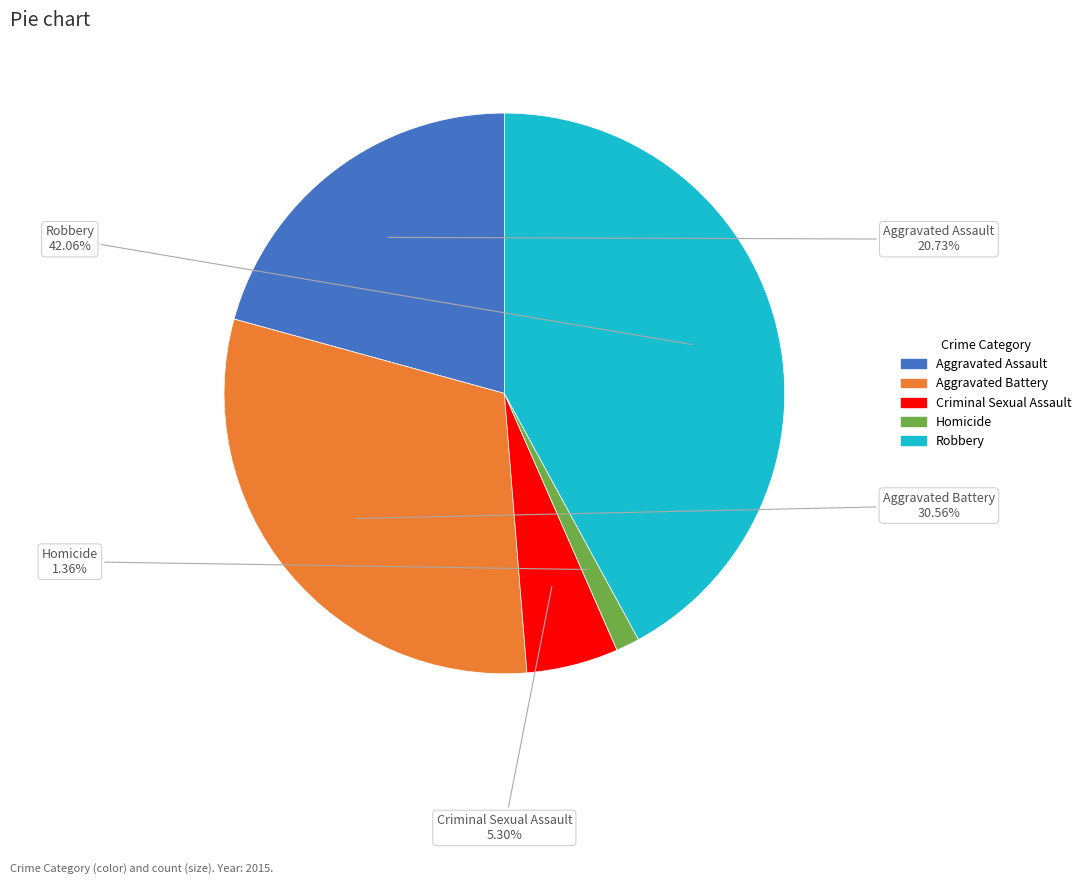

To the nearest percent, what is the average slice percentage?

20%